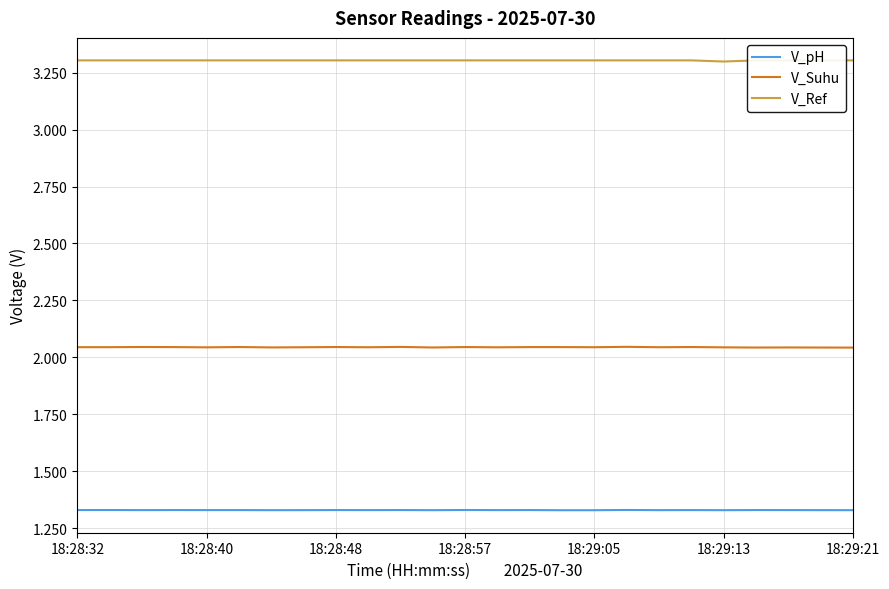

How many series are shown in this chart?

3